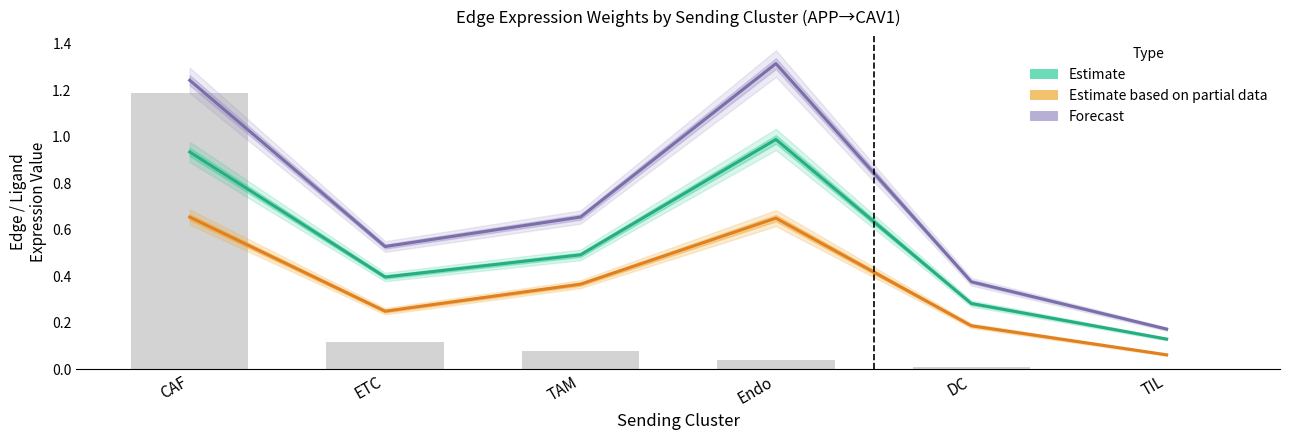

What is the label of the 2nd bar from the left?

ETC